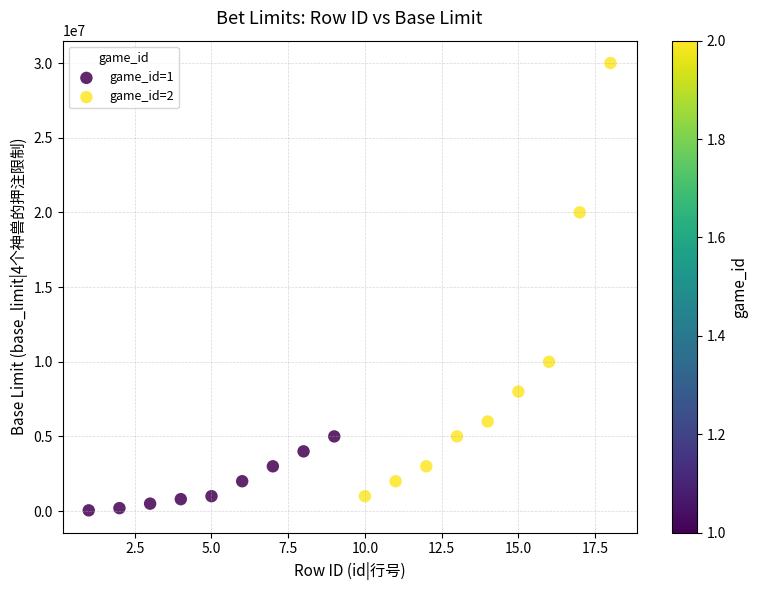

Which series reaches the maximum Y coordinate?

game_id=2